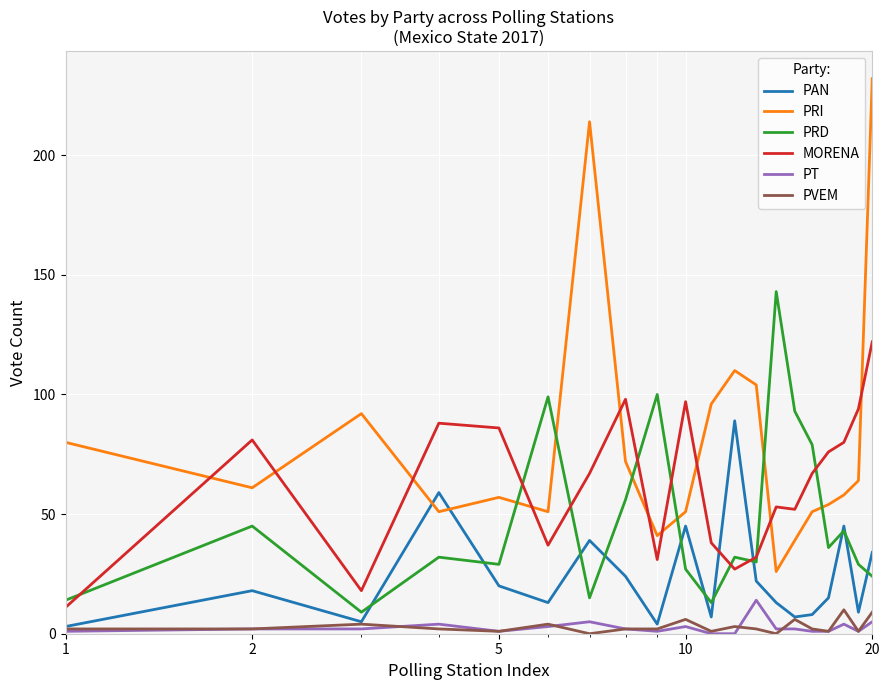

Which series has the largest total across all categories?

PRI